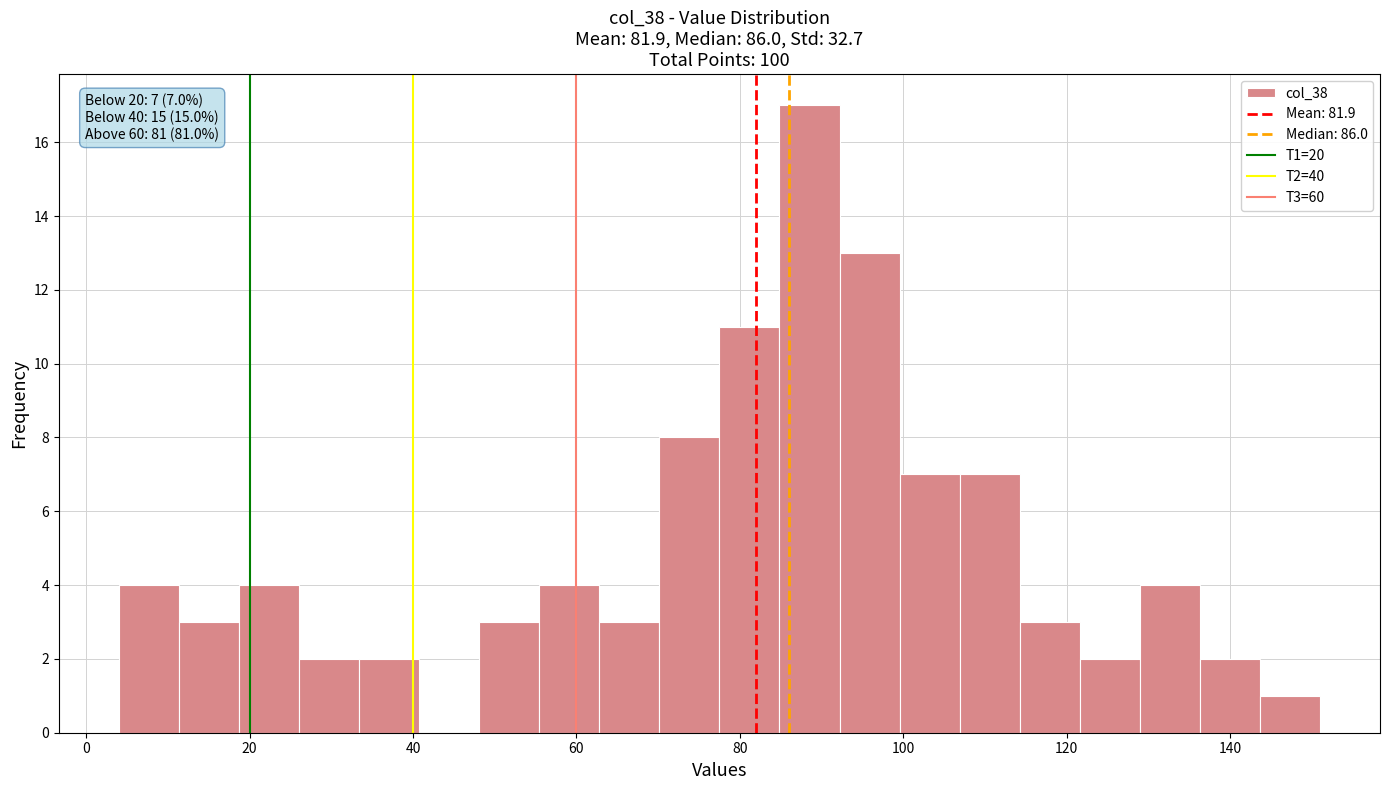

Around what value on the x-axis is the tallest bar? Give the approximate position of its centre, as read against the axis.

88